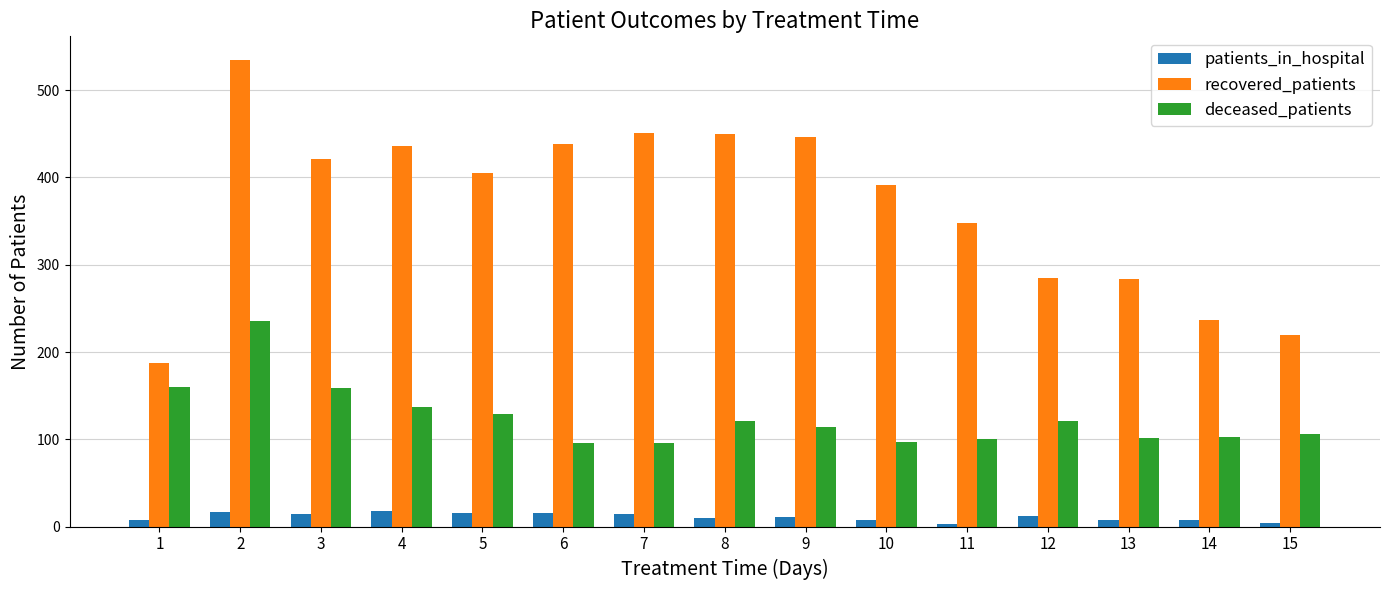

What is the value of the deceased_patients bar at the 9th from the left?

114